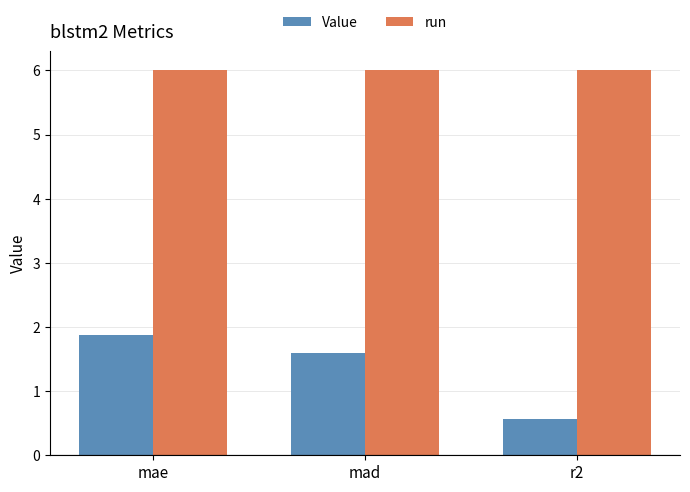

How many data points does each series have?

3